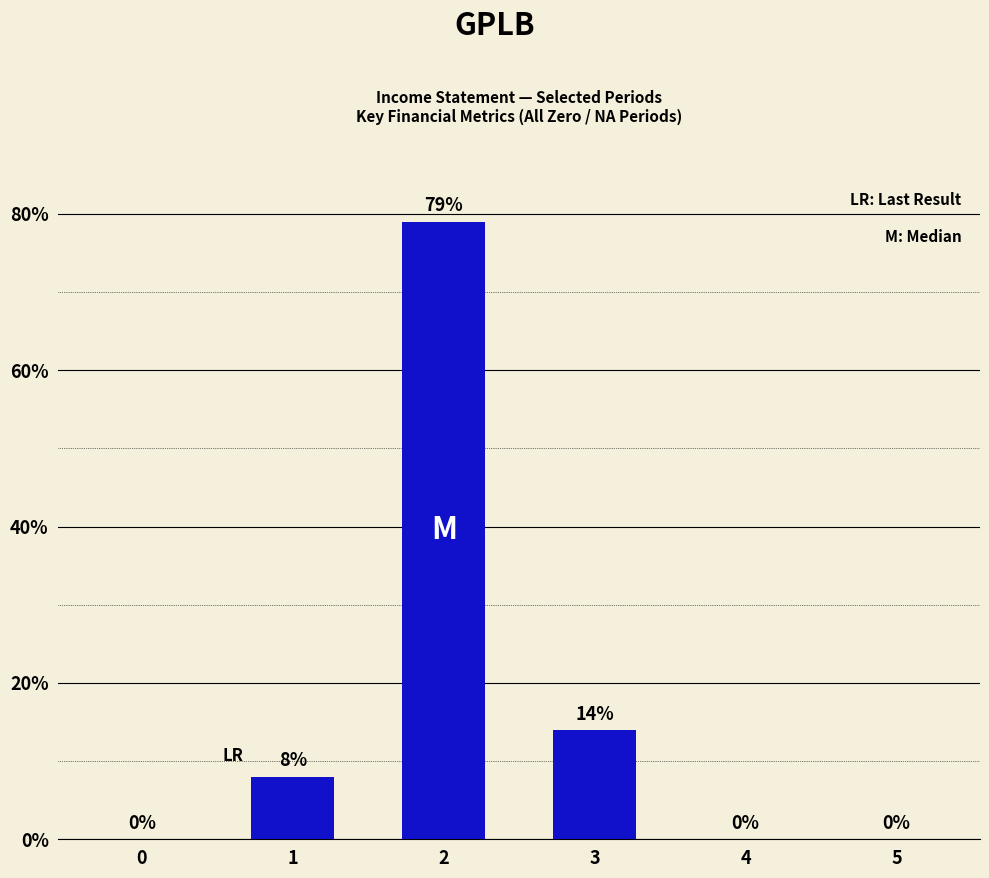

What is the maximum value shown in the chart?

79